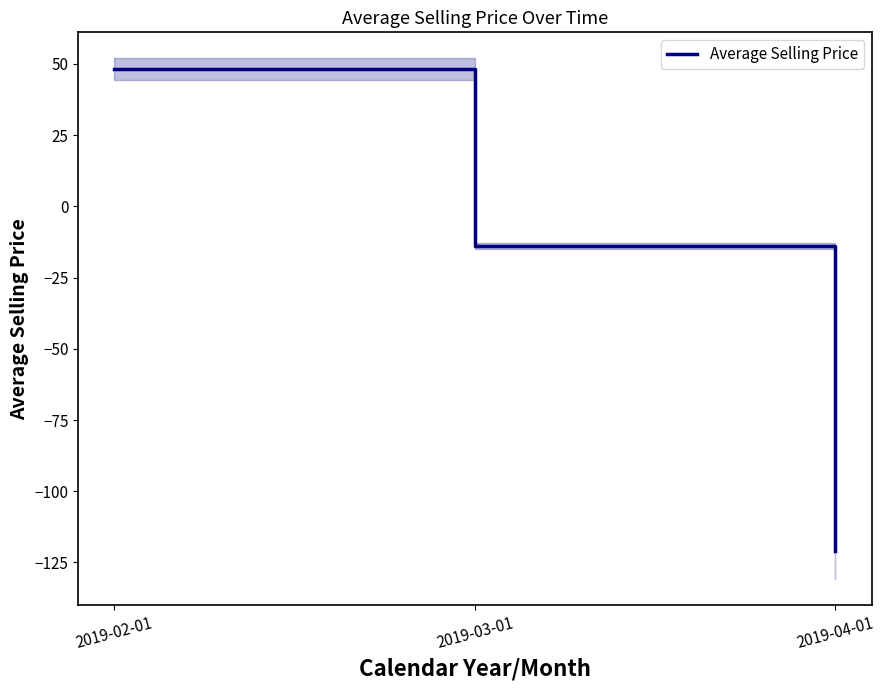

True or false: the data shows -121.1 at 2019-04-01.

True